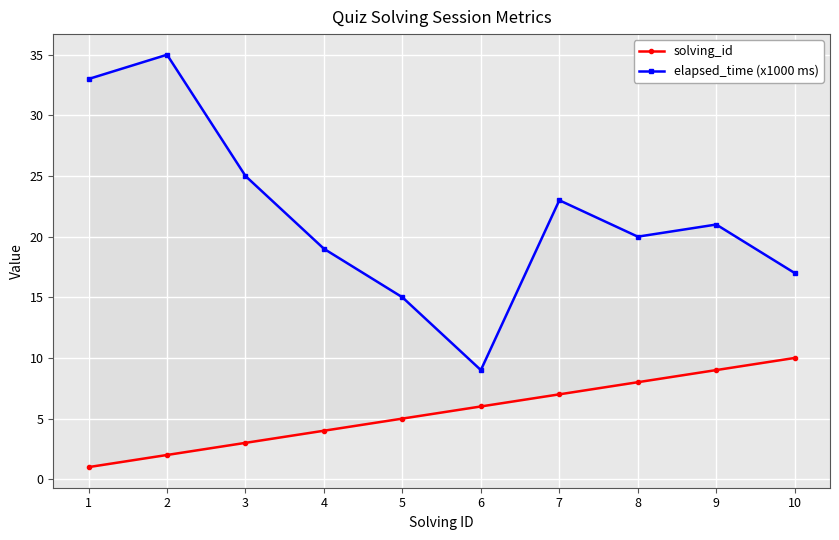

What is the difference between the maximum and minimum values in the elapsed_time (x1000 ms) series?

26